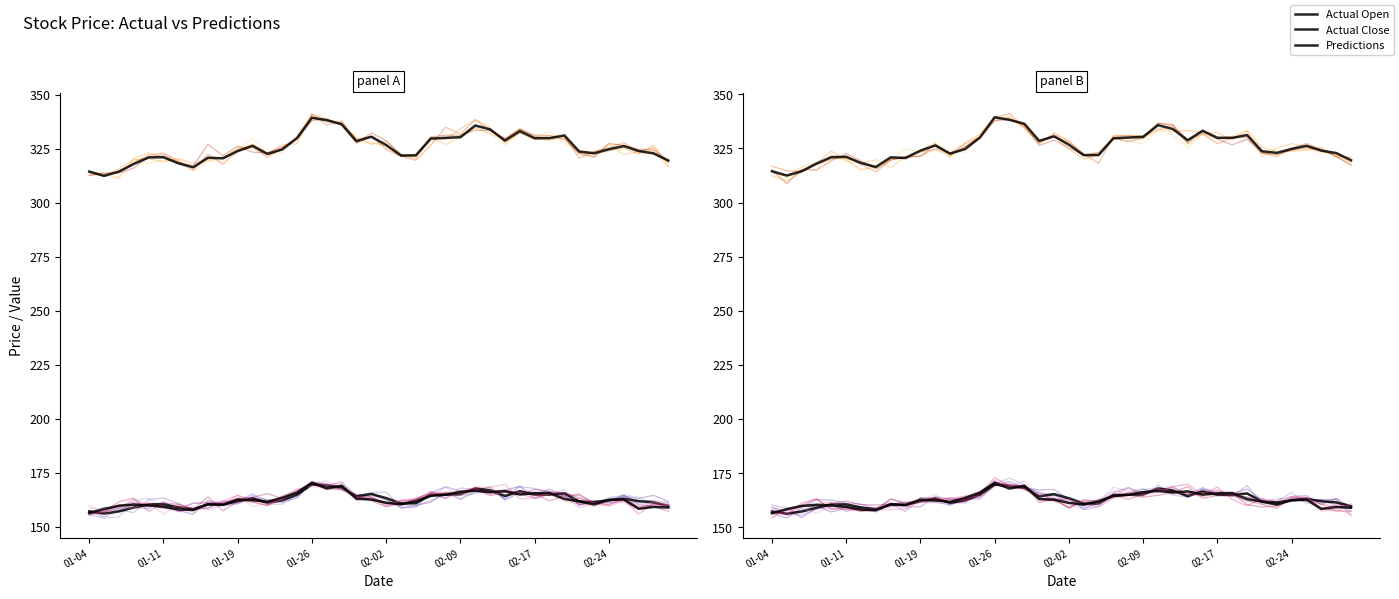

At which label does Predictions reach its minimum?

2021-01-05